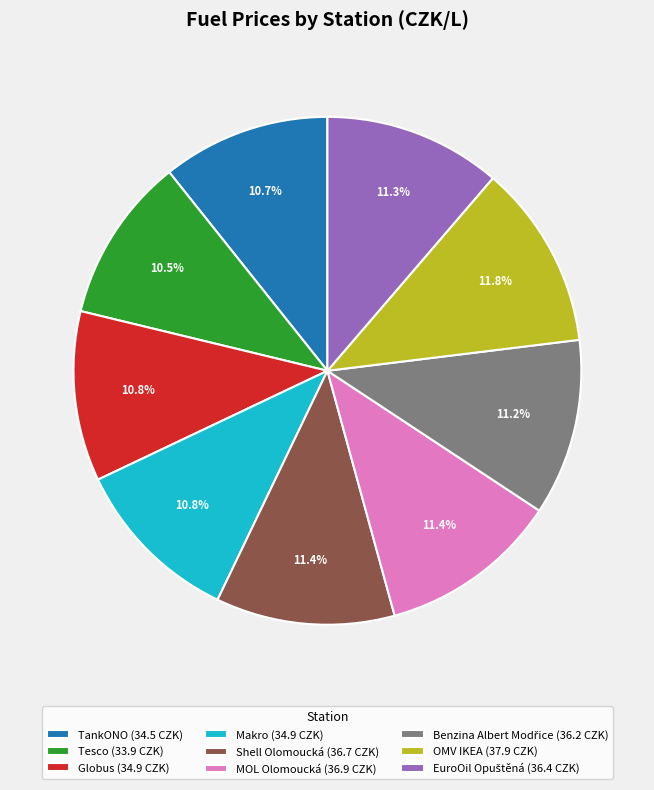

Approximately how many times larger is the value at TankONO (34.5 CZK) compared to MOL Olomoucká (36.9 CZK)?

0.9